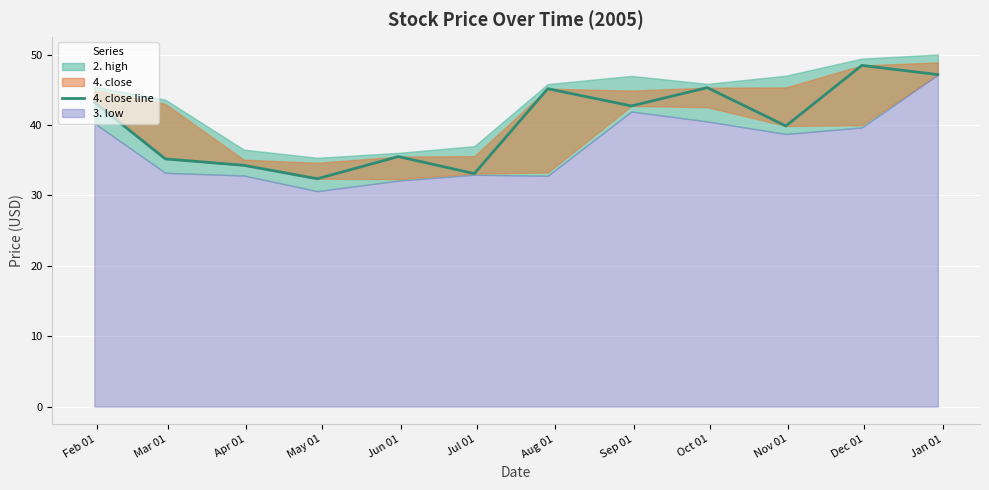

Where does the data first go above 42?

Feb 01